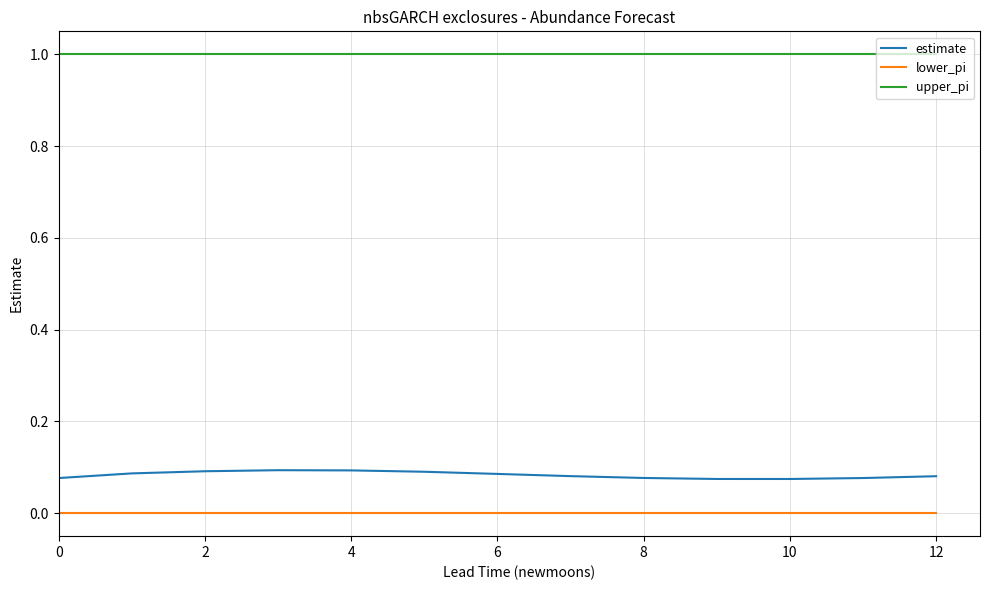

True or false: upper_pi and lower_pi intersect in this chart.

False